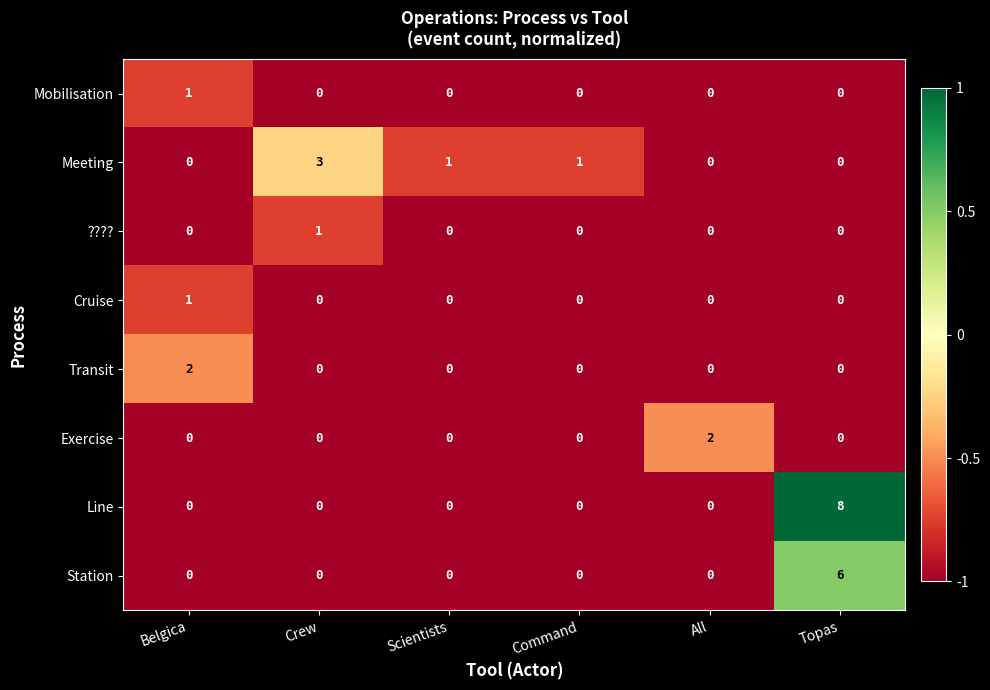

At how many categories does at least one series exceed 0?

6